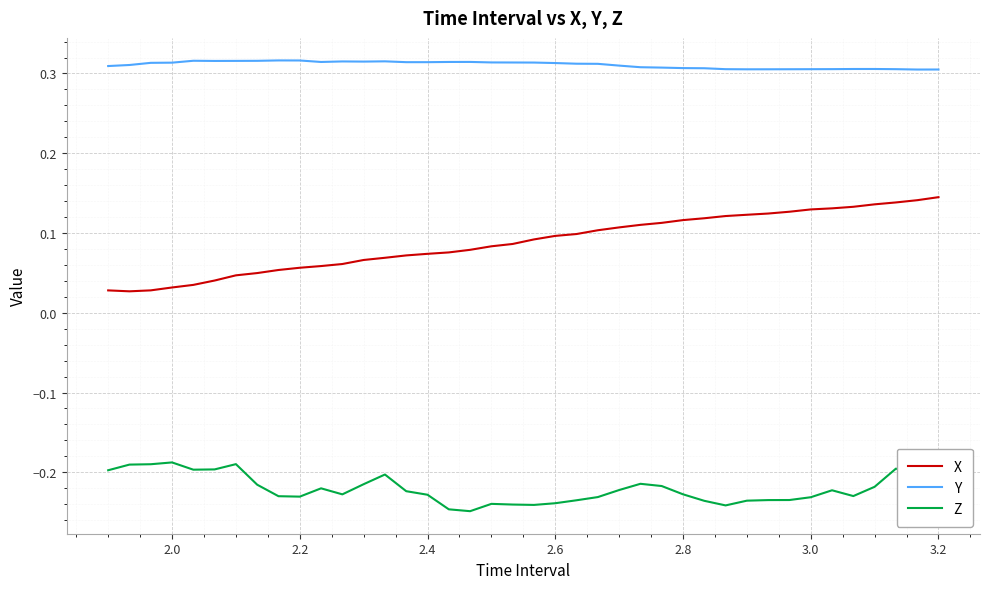

True or false: X and Y intersect in this chart.

False